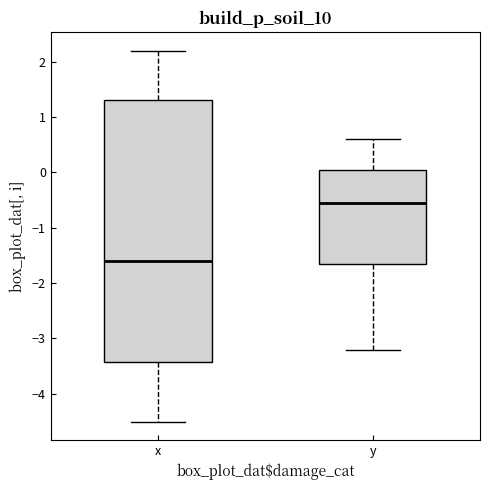

Which box's median line is the highest?

y